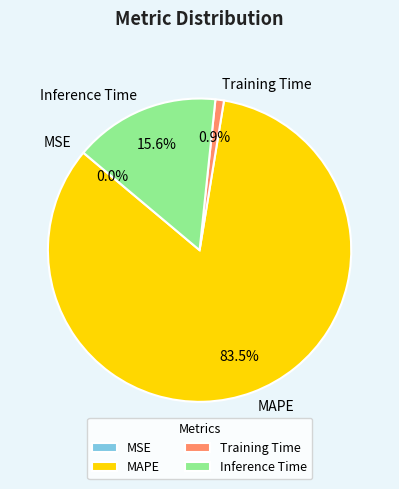

Does Inference Time represent more than half of the total?

No